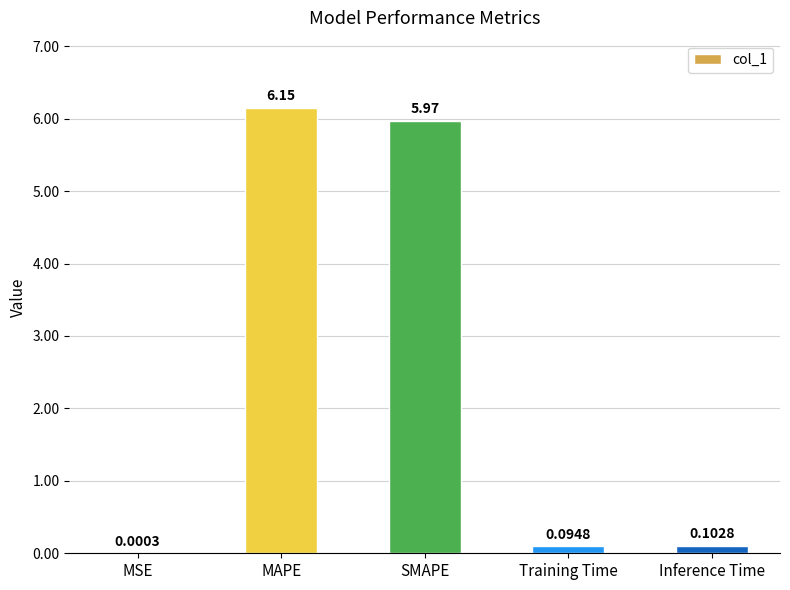

What is the sum of the values at Training Time and SMAPE?

6.1